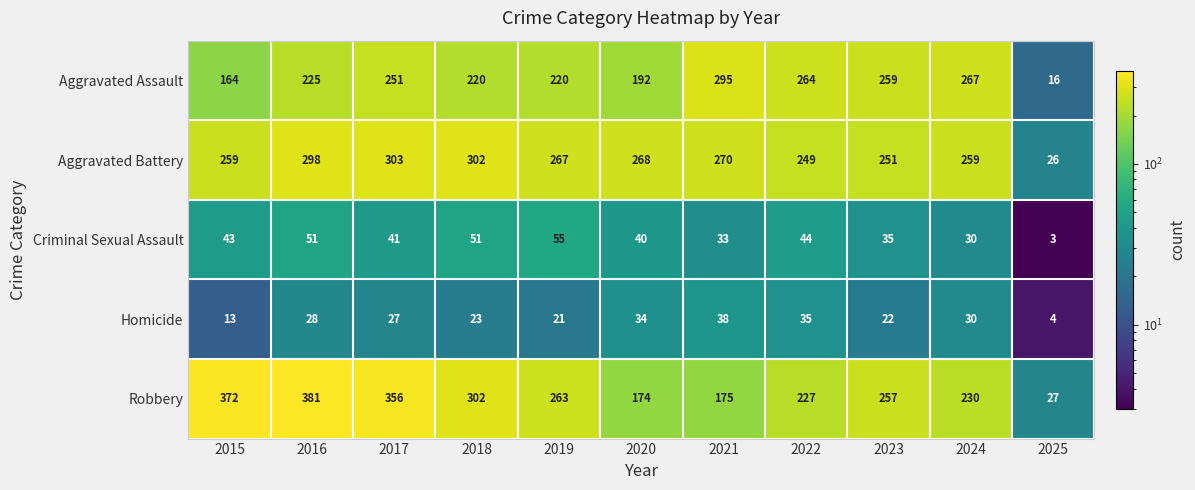

At 2022, list the series in order from smallest to largest.

Homicide, Criminal Sexual Assault, Robbery, Aggravated Battery, Aggravated Assault